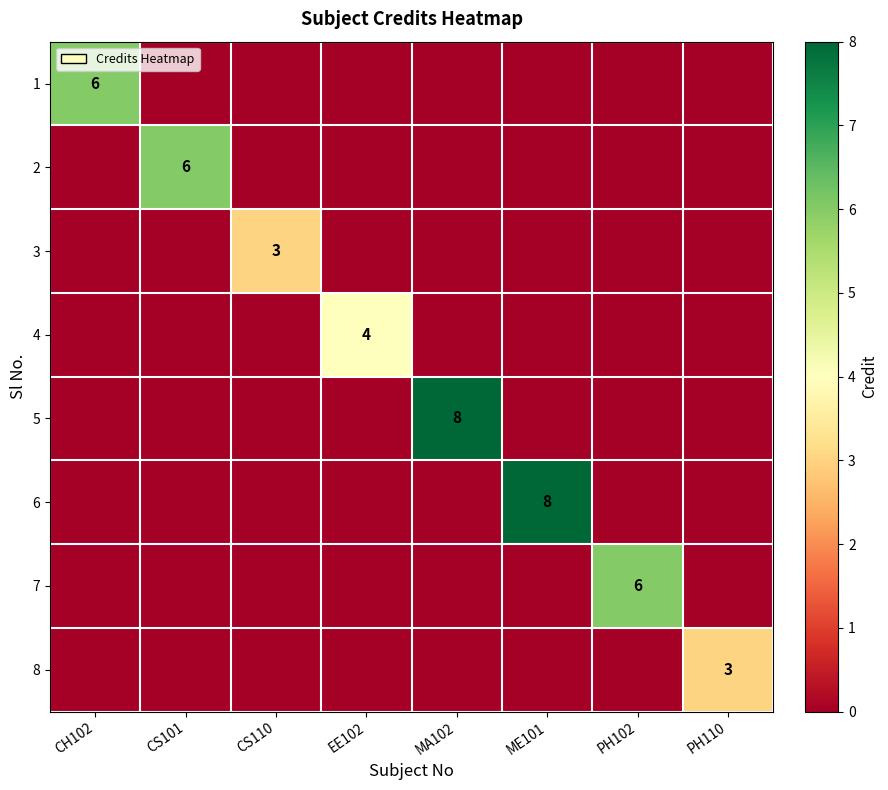

Which label corresponds to the largest value in the chart?

MA102